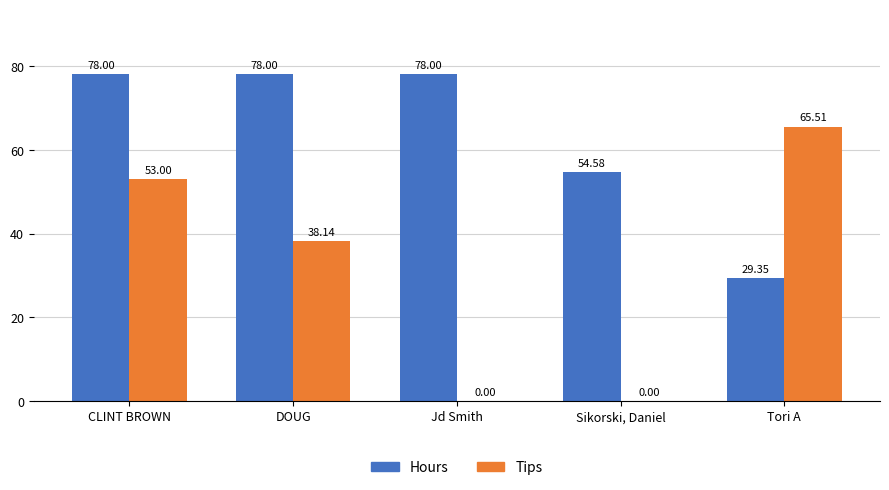

Is it true that Hours equals 35.1 at DOUG?

False